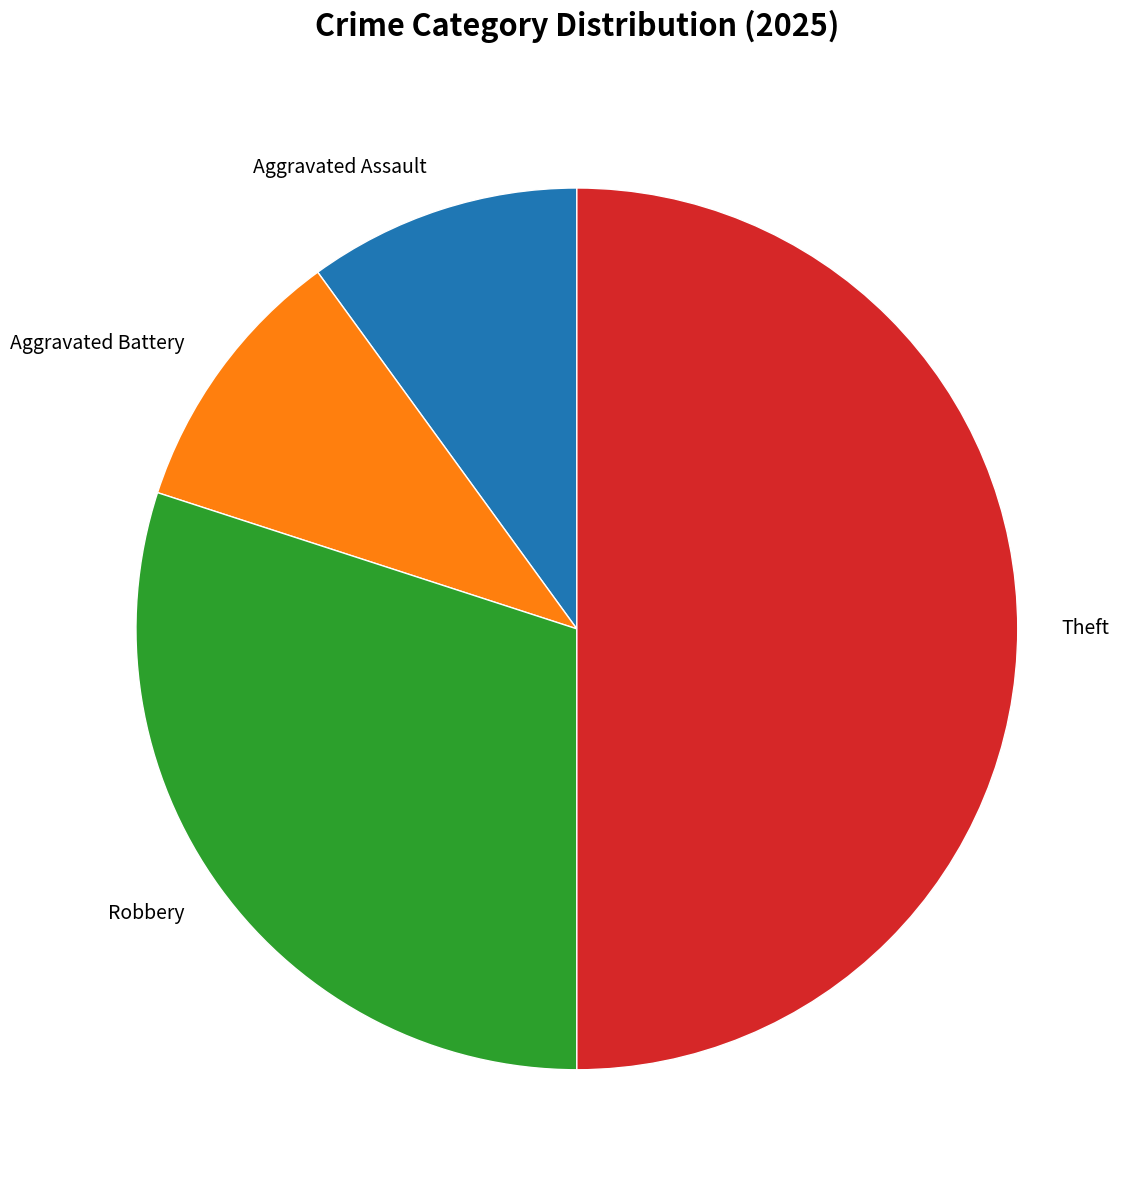

What is the ratio of the value at Theft to the value at Aggravated Assault?

5.0